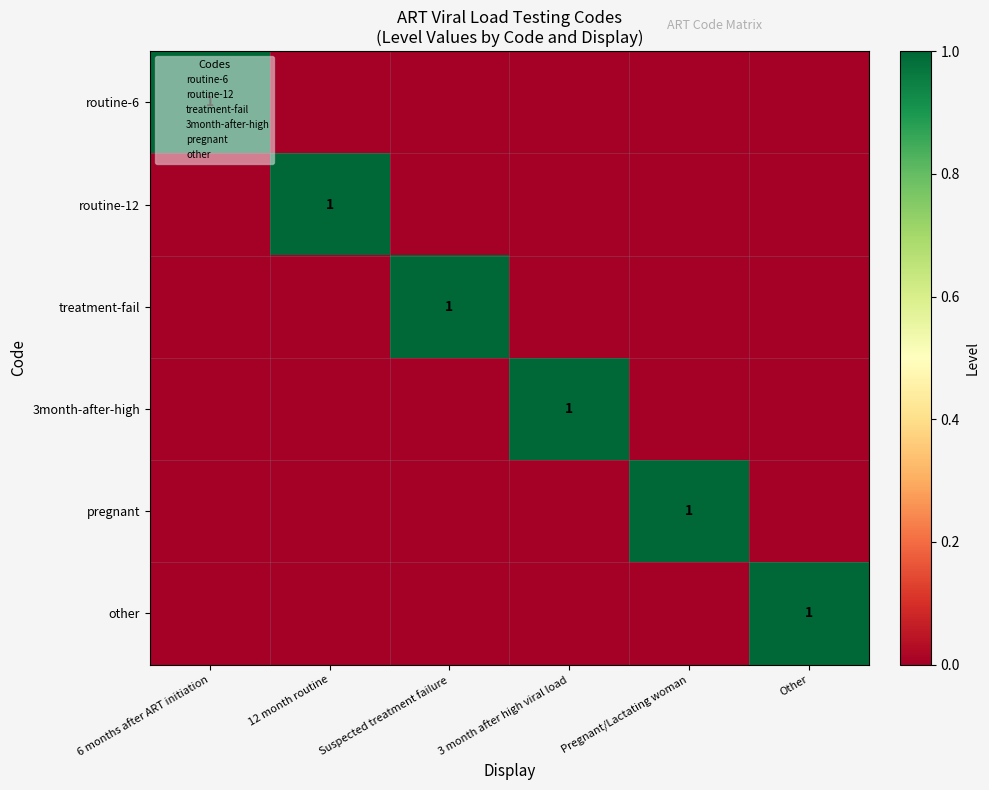

How many series are shown in this chart?

6